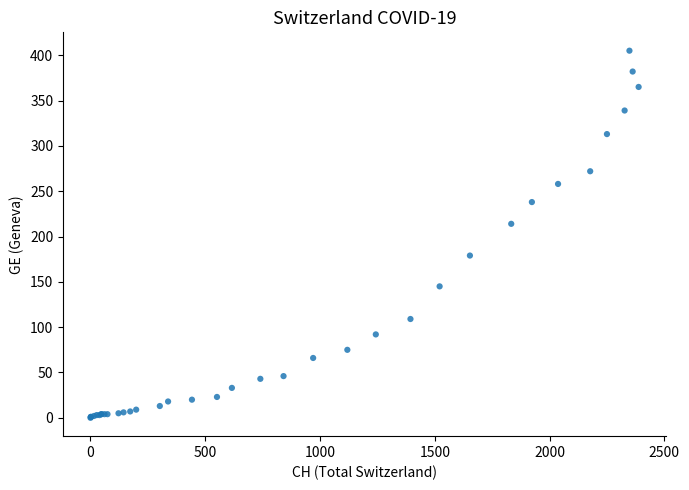

What Y value in the scatter plot is closest to 202?

214